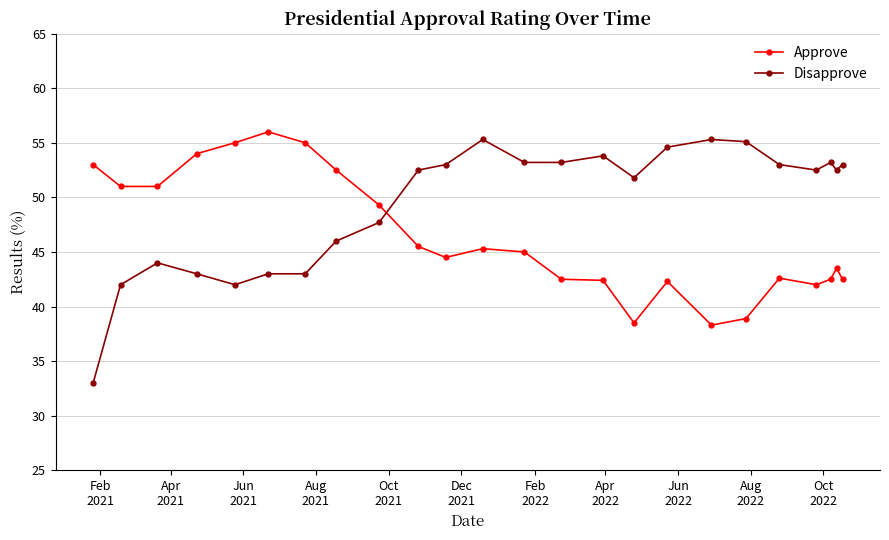

True or false: Disapprove has more than 1 points higher than both neighbors.

True